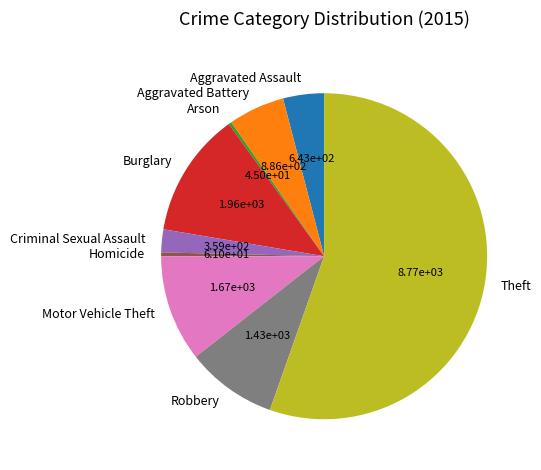

Do Theft and Aggravated Battery together represent more than half of the pie?

Yes